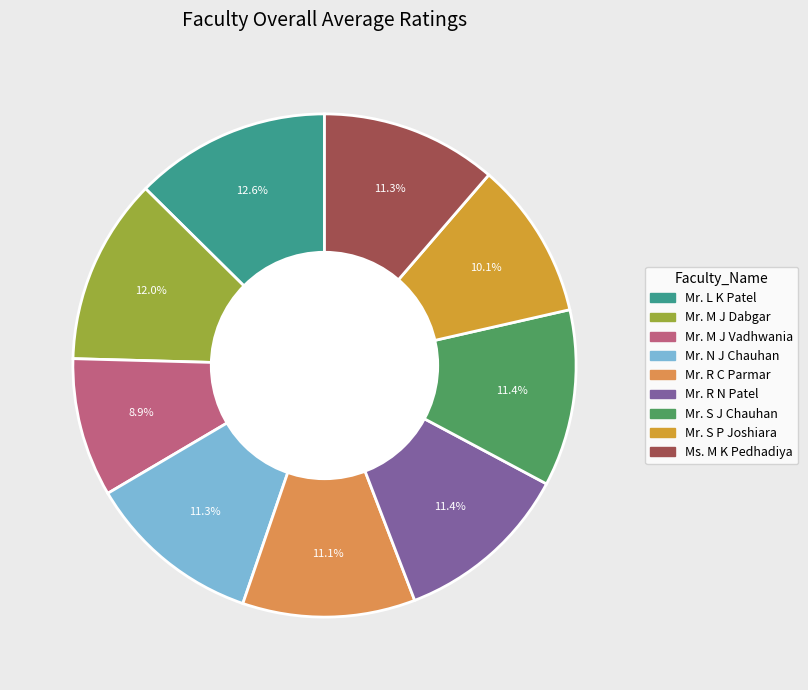

What percentage do Ms. M K Pedhadiya and Mr. R N Patel together represent?

22.7%